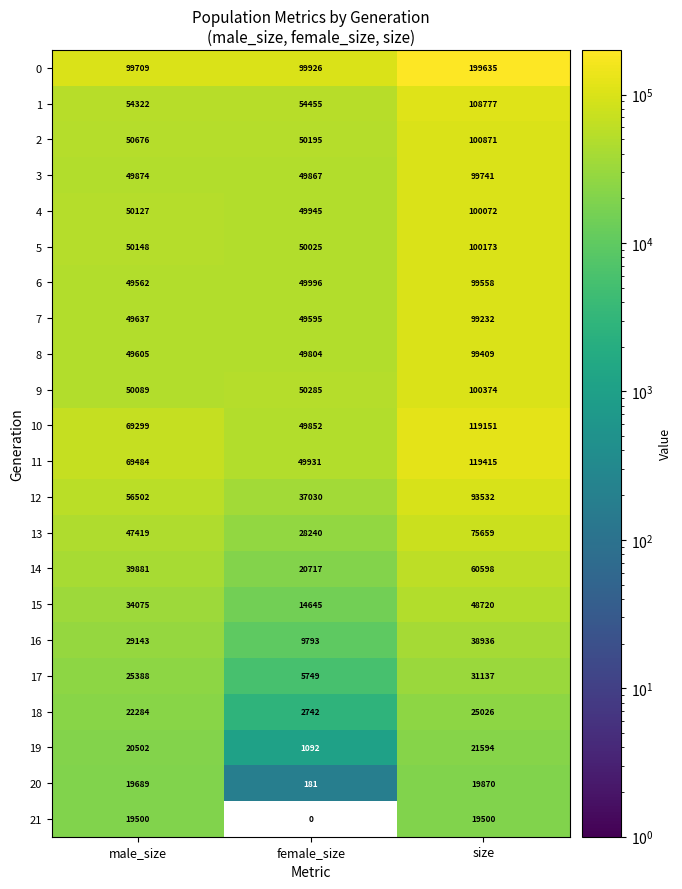

What is the difference between the second highest and minimum values in the 6 series?

434